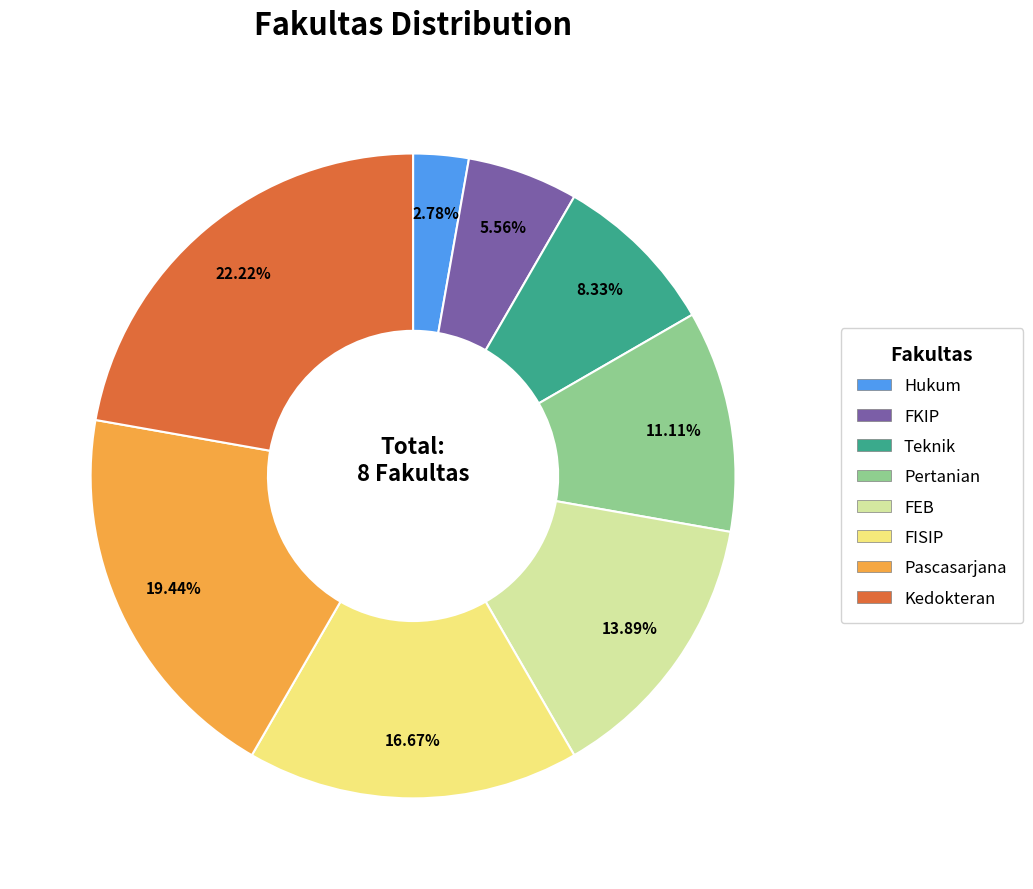

Count the number of slices in the pie.

8